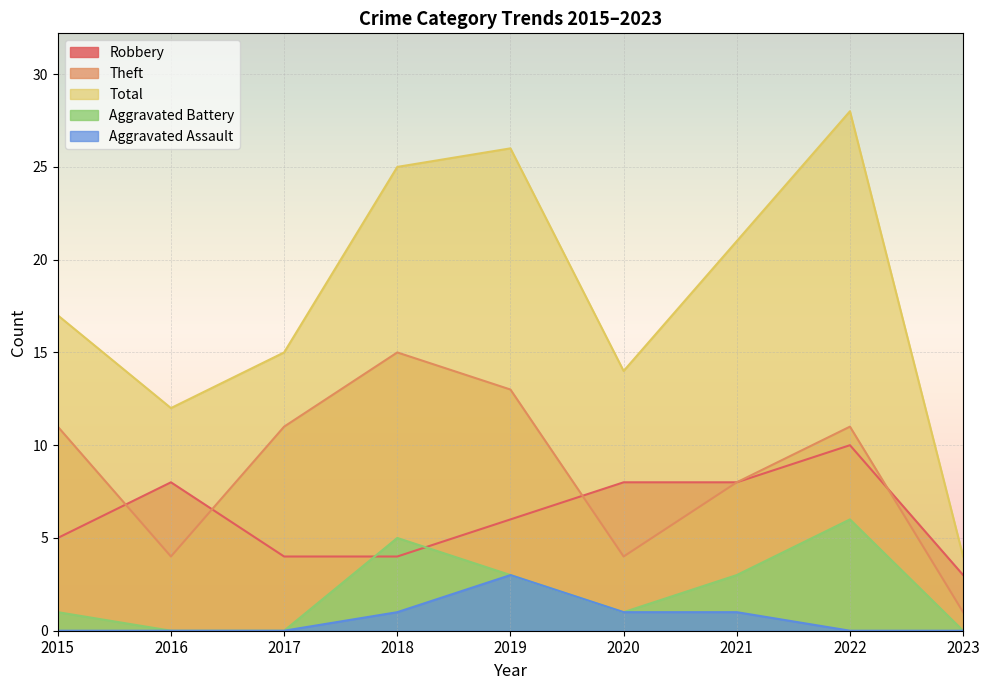

At which label does Total first exceed 17?

2018